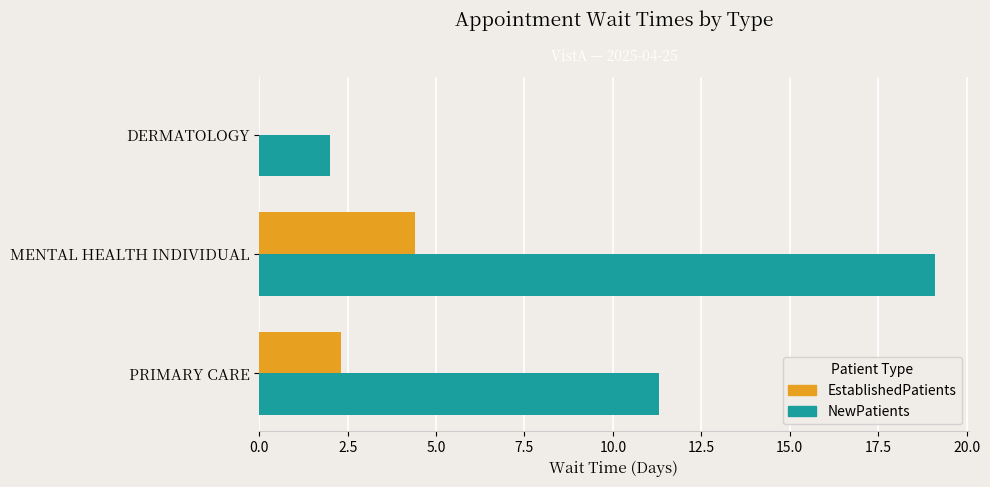

What are all the series names shown in the legend?

EstablishedPatients, NewPatients